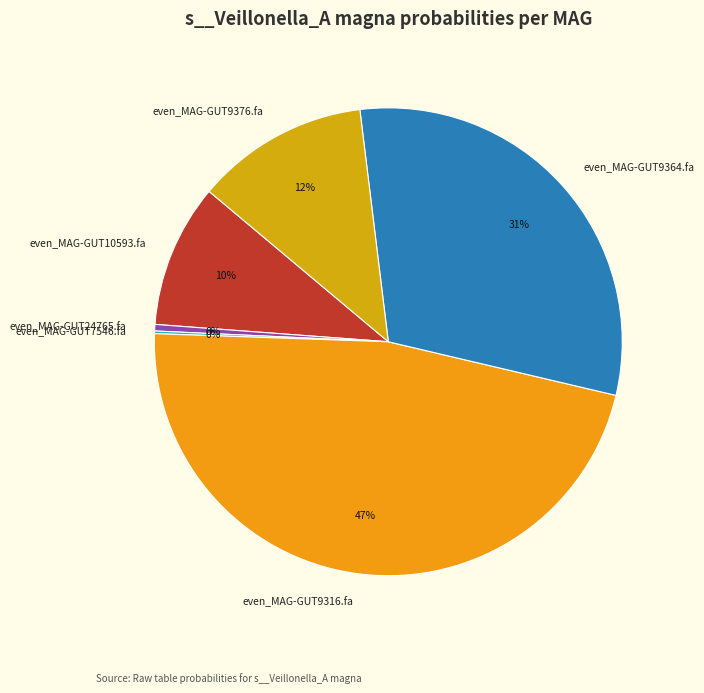

What is the largest slice in the pie chart?

even_MAG-GUT9316.fa